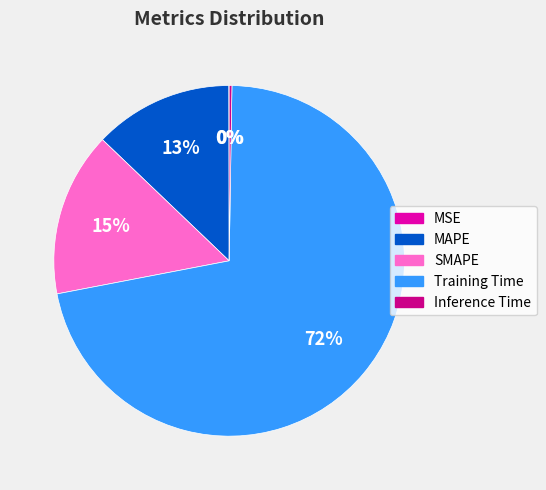

True or false: SMAPE accounts for 15% of the total.

True